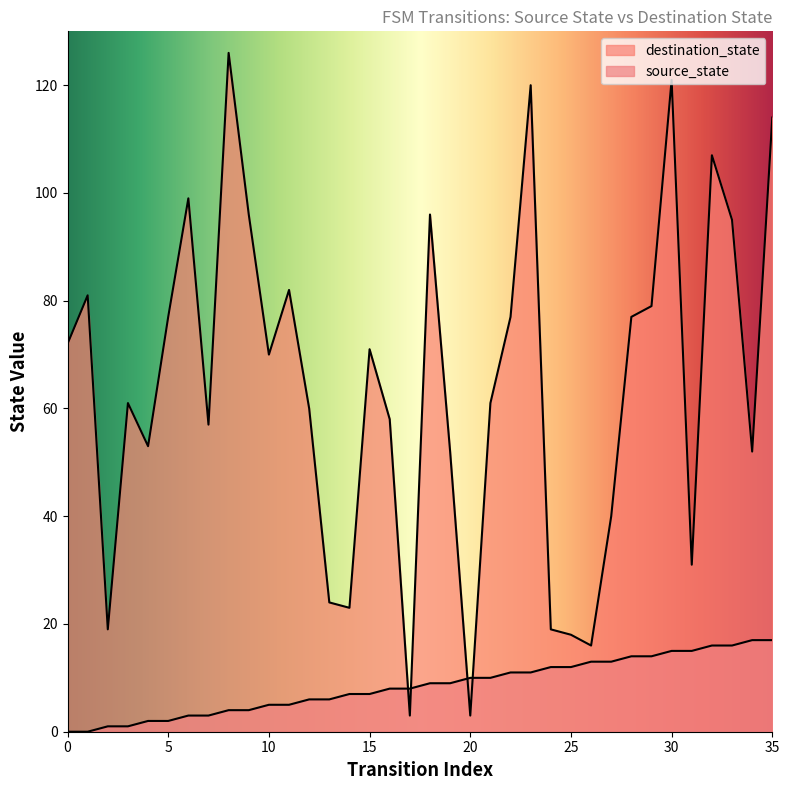

At which category does destination_state reach its first local peak?

1